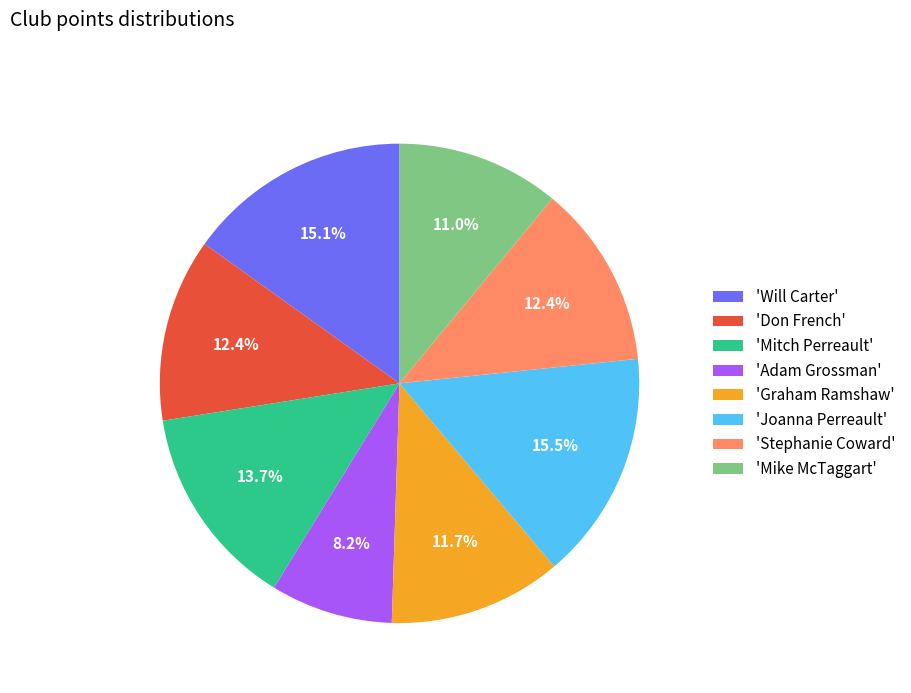

Count the number of slices in the pie.

8